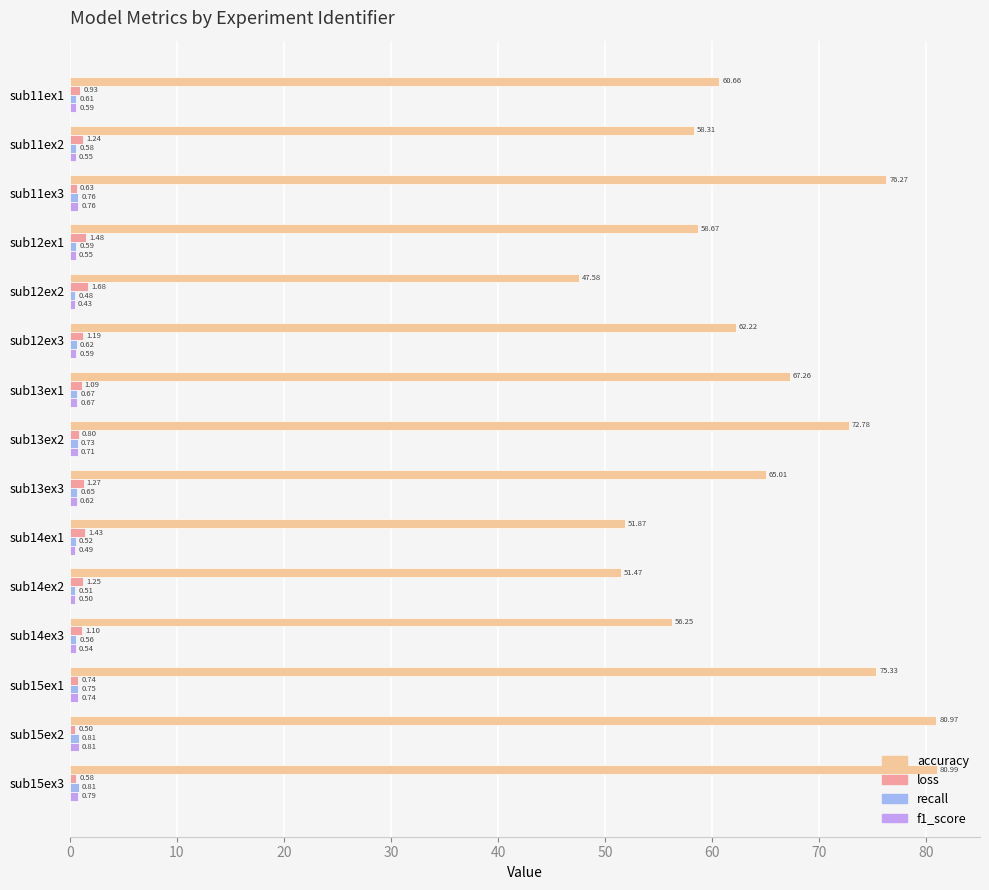

List the labels in order of loss value, largest first.

sub12ex2, sub12ex1, sub14ex1, sub13ex3, sub14ex2, sub11ex2, sub12ex3, sub14ex3, sub13ex1, sub11ex1, sub13ex2, sub15ex1, sub11ex3, sub15ex3, sub15ex2